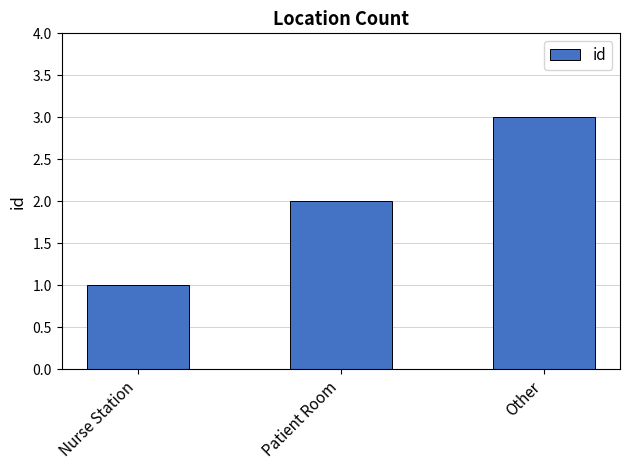

What is the label of the 3rd bar from the right?

Nurse Station